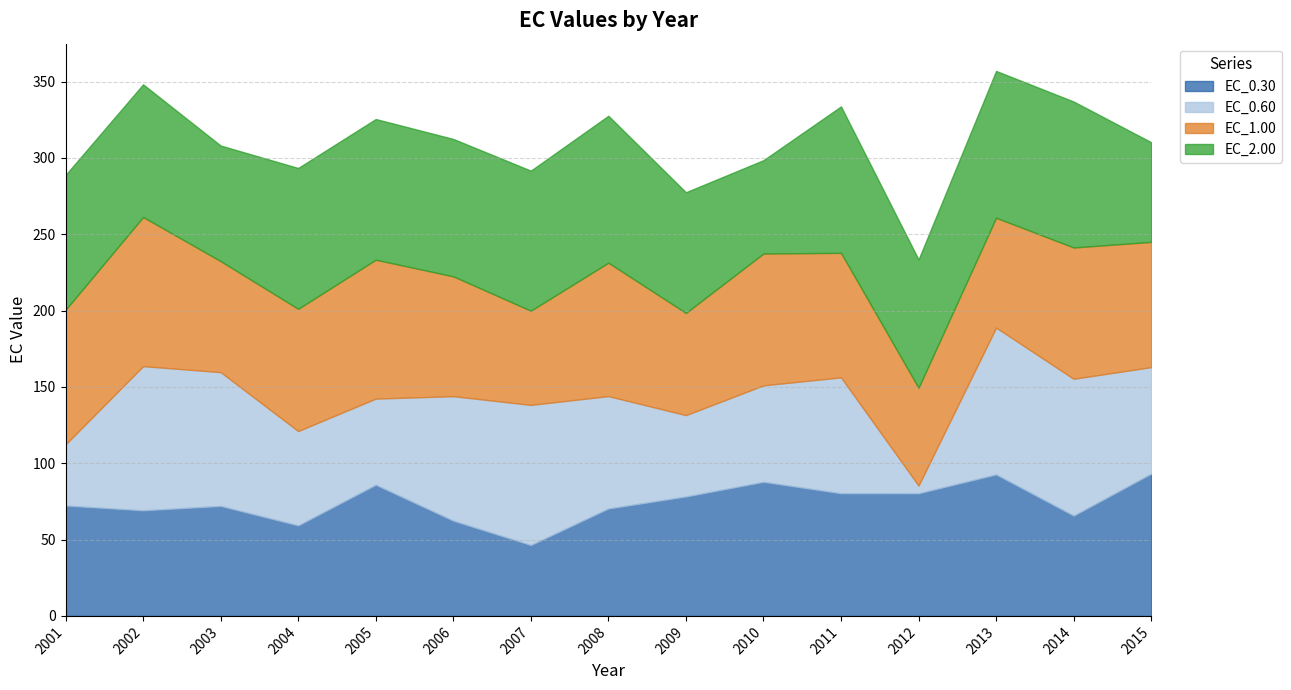

In EC_0.60, how many points are lower than both neighbors (excluding endpoints)?

3